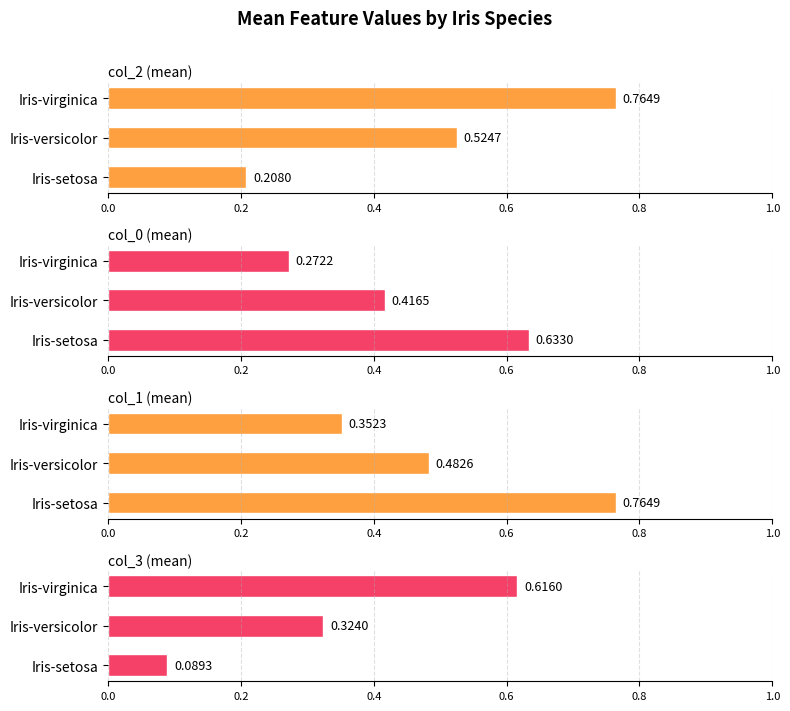

Reading left to right, what are all the values shown in this chart?

col_2 (mean): 0.2	0.5	0.8
col_0 (mean): 0.6	0.4	0.3
col_1 (mean): 0.8	0.5	0.4
col_3 (mean): 0.1	0.3	0.6